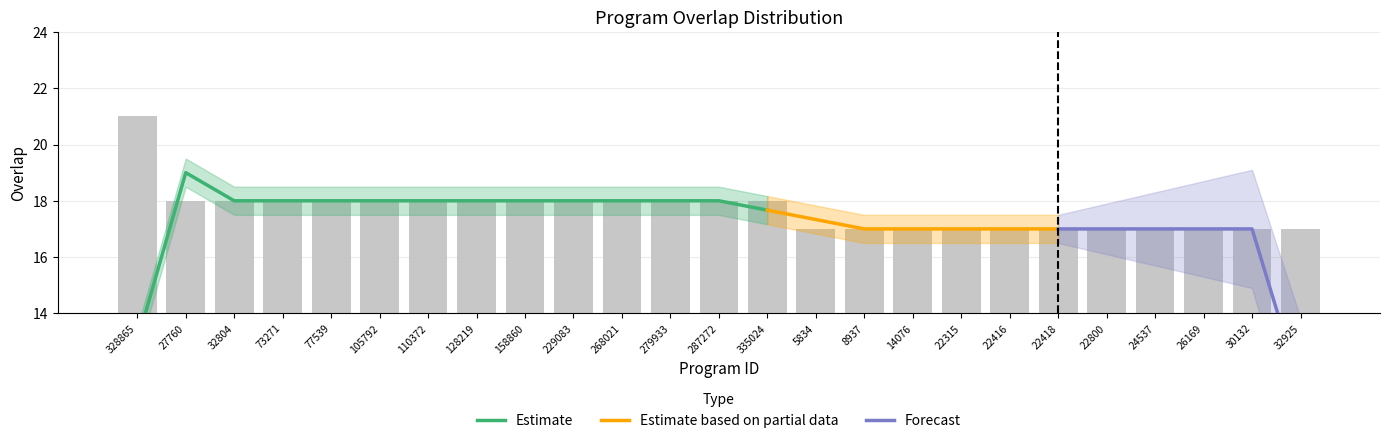

Is it true that the value at 279933 is 4?

False